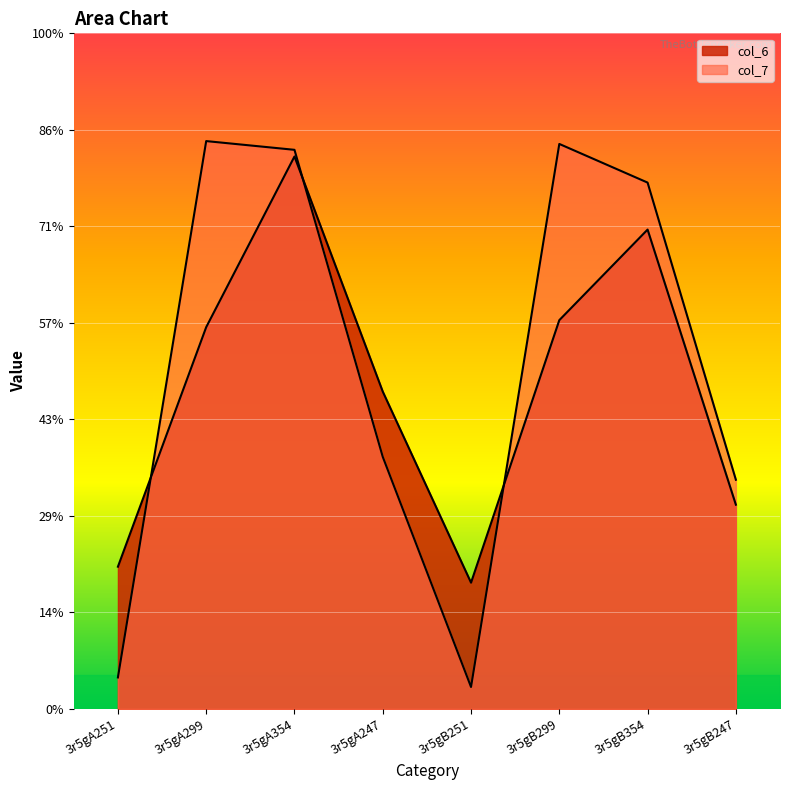

Where does the col_7 series first go above 10?

3r5gA299